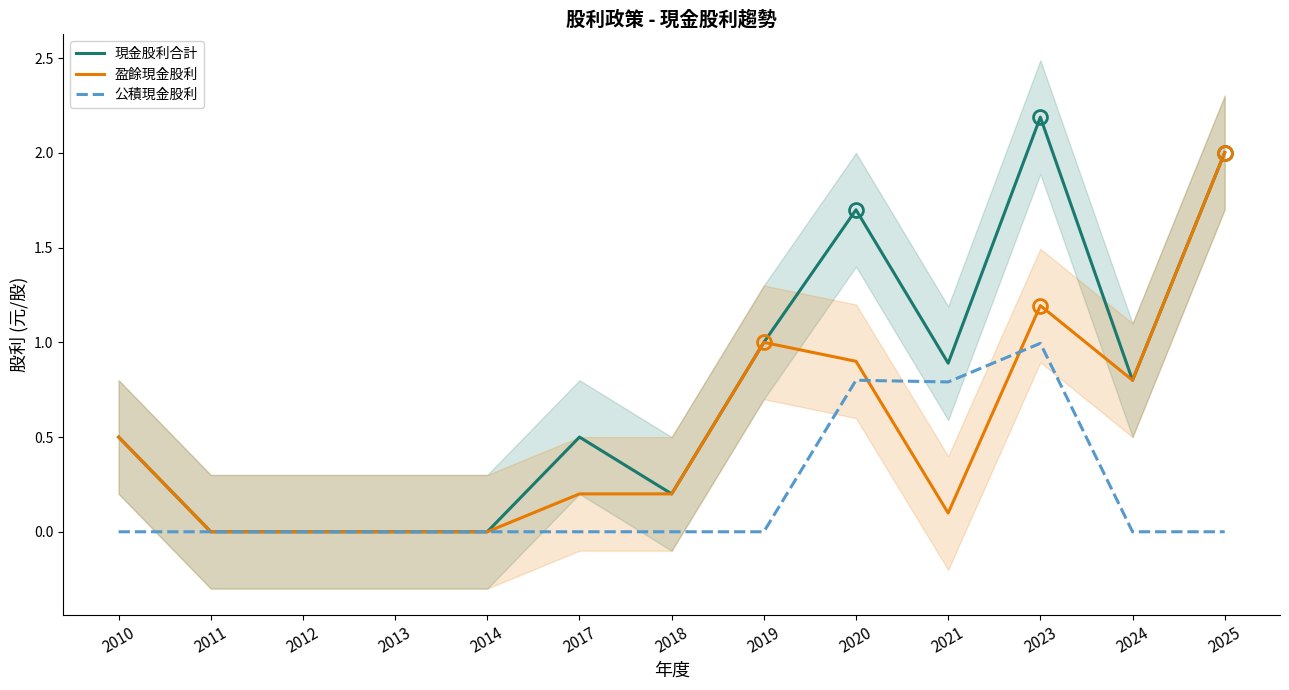

What is the greatest value displayed?

2.2